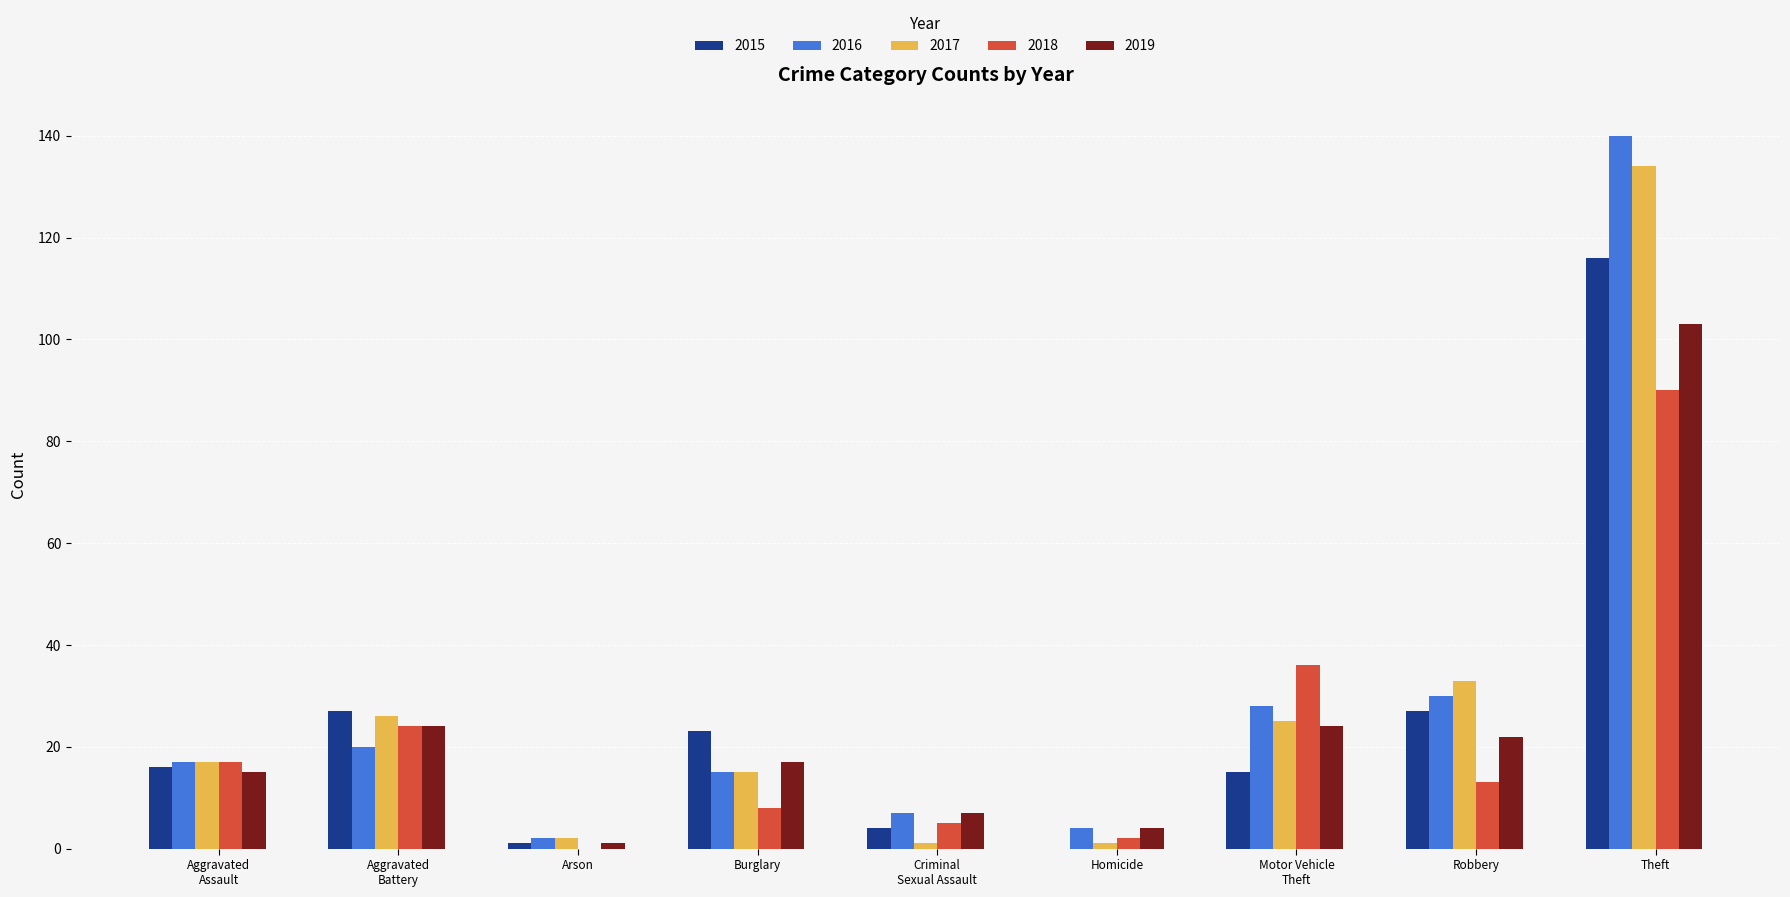

What is the greatest value displayed?

140